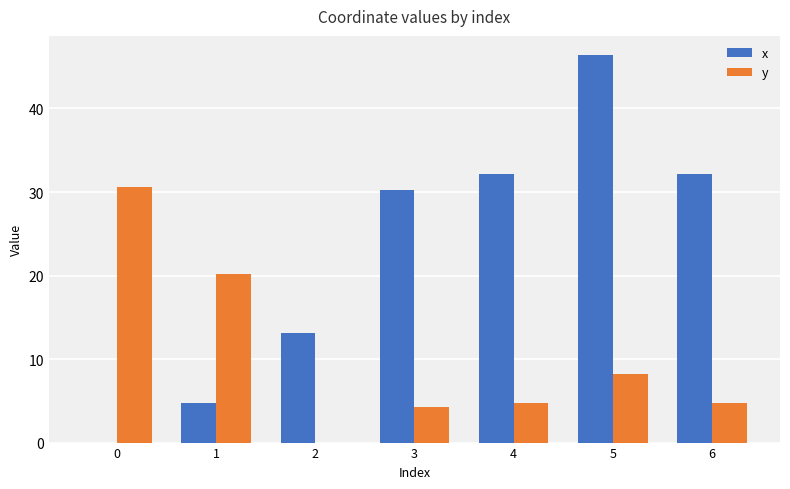

Is it true that y equals 9.2 at 2?

False